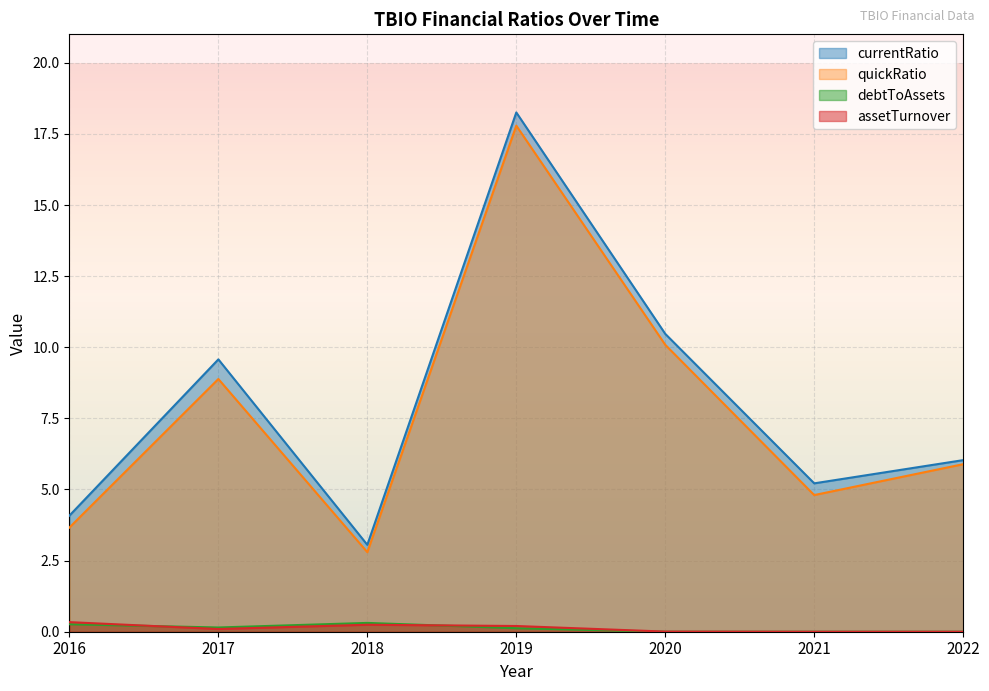

Rank the series at 2019 from lowest to highest value.

debtToAssets, assetTurnover, quickRatio, currentRatio